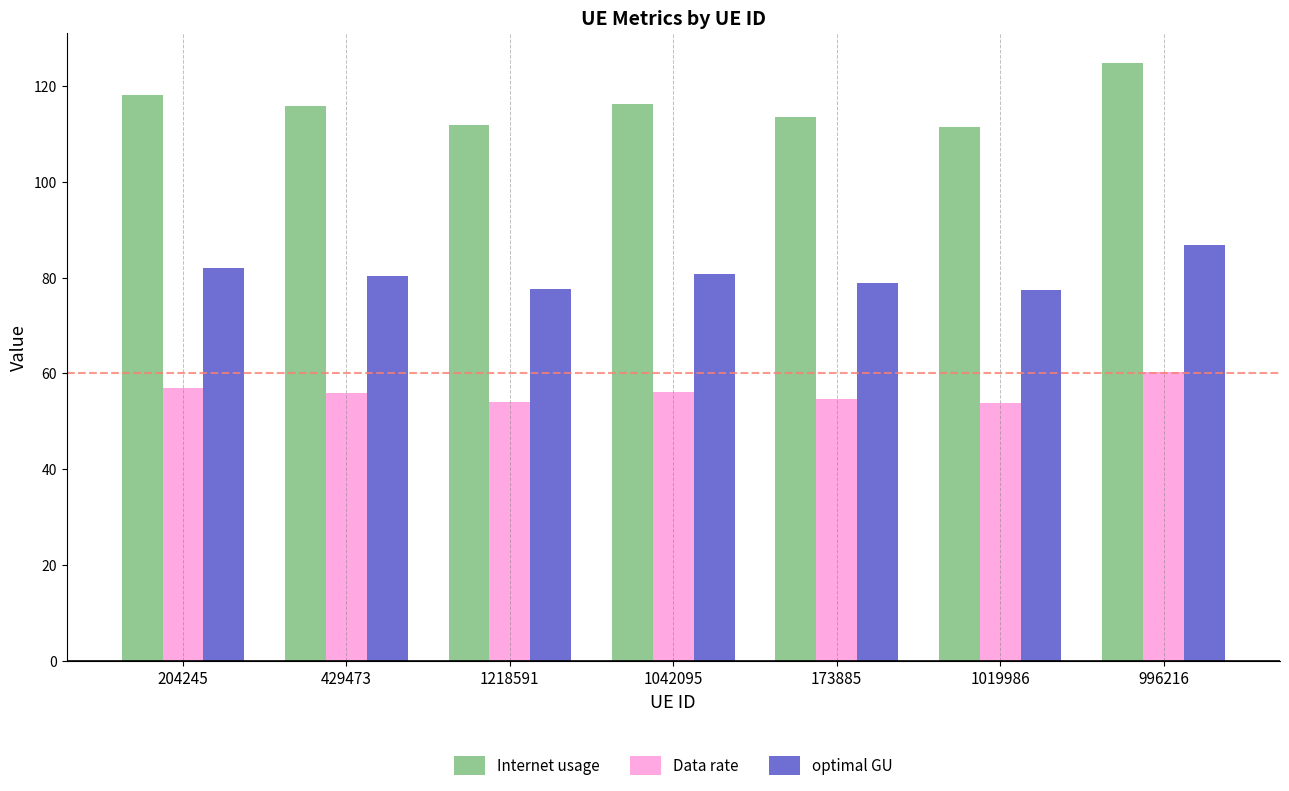

How many groups of bars are there?

7